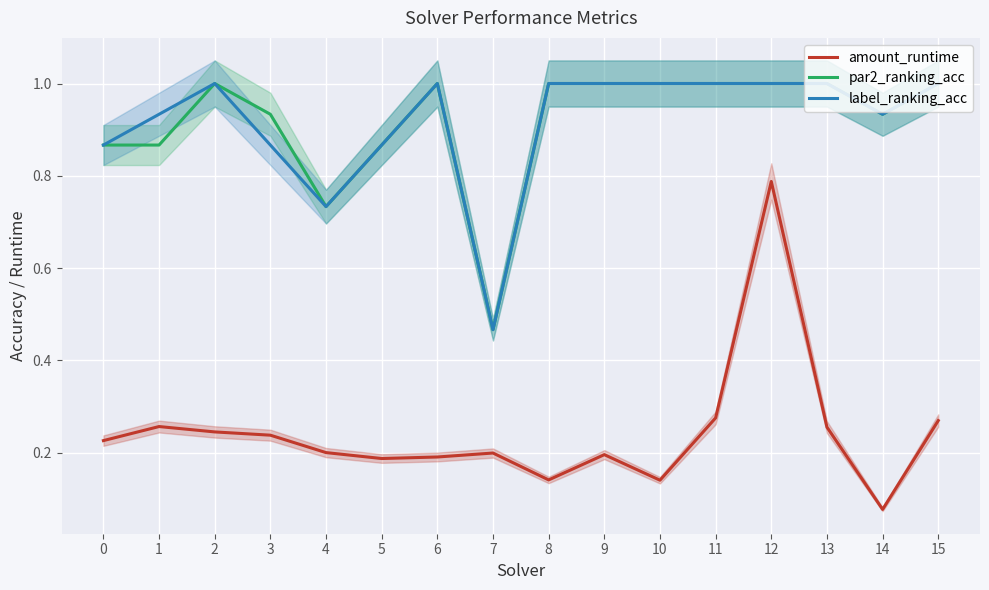

What is the average value of the amount_runtime series?

0.2